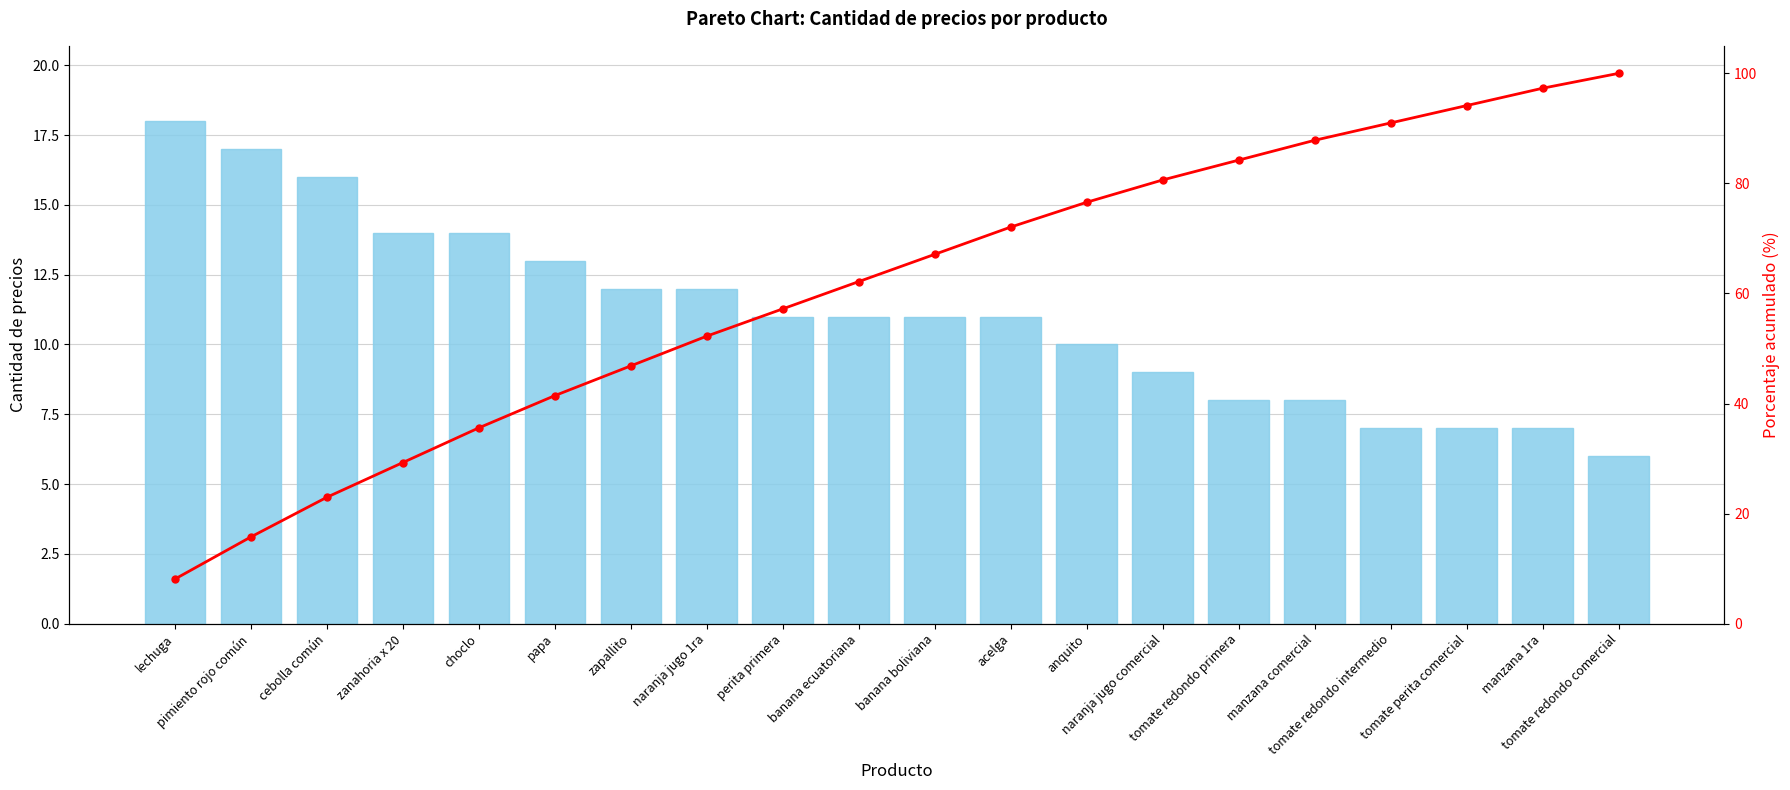

At how many categories does at least one series exceed 53?

12